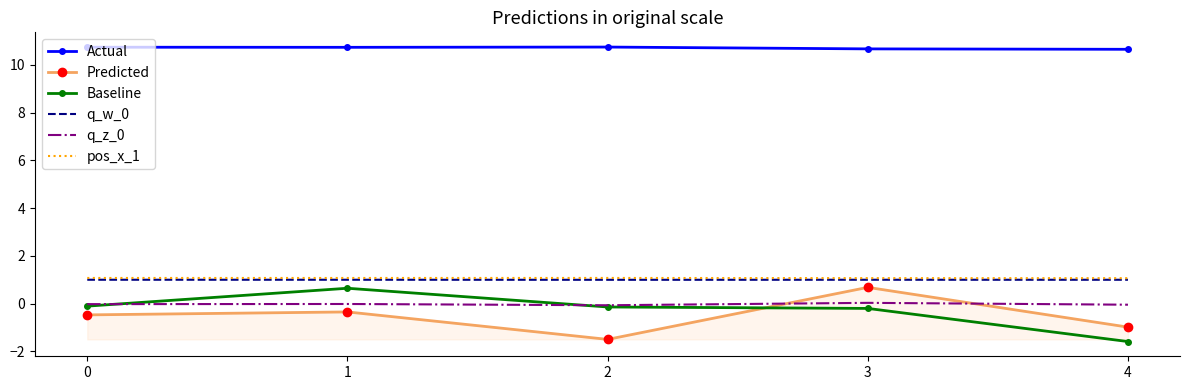

True or false: q_w_0 has a value of 0.4 at 0.

False